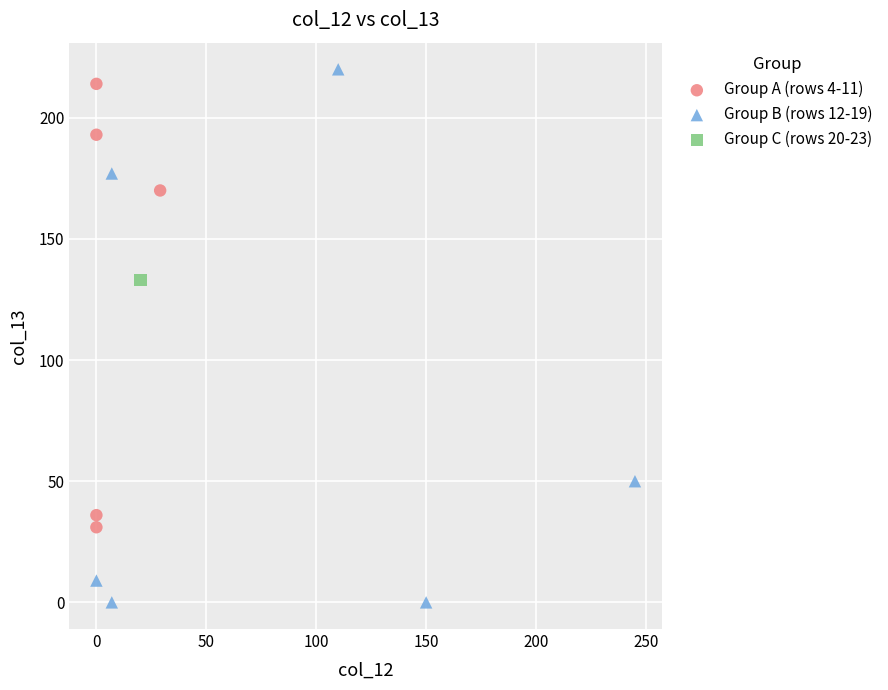

What are all the series names shown in the legend?

Group A (rows 4-11), Group B (rows 12-19), Group C (rows 20-23)